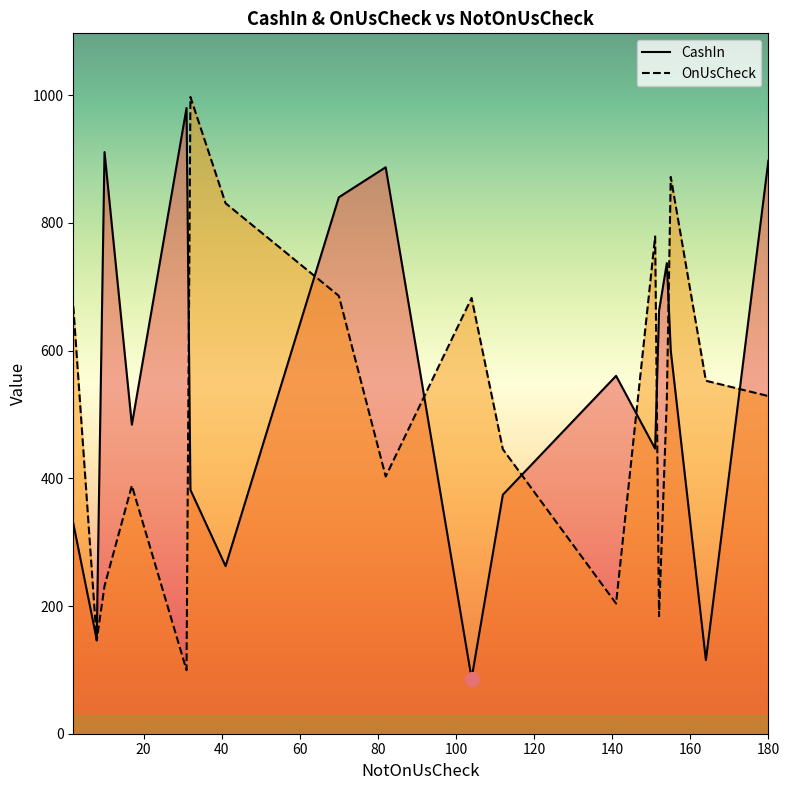

What is the maximum value for CashIn?

980.1